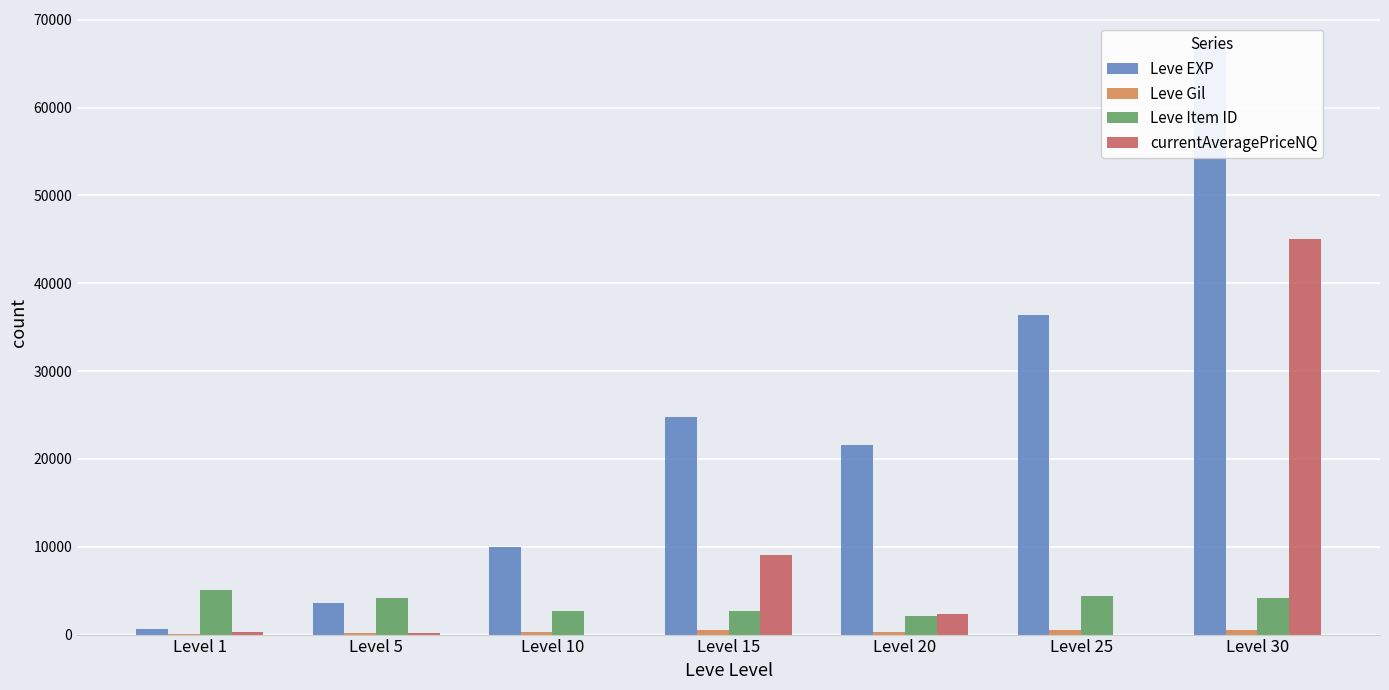

Which series has the largest total across all categories?

Leve EXP